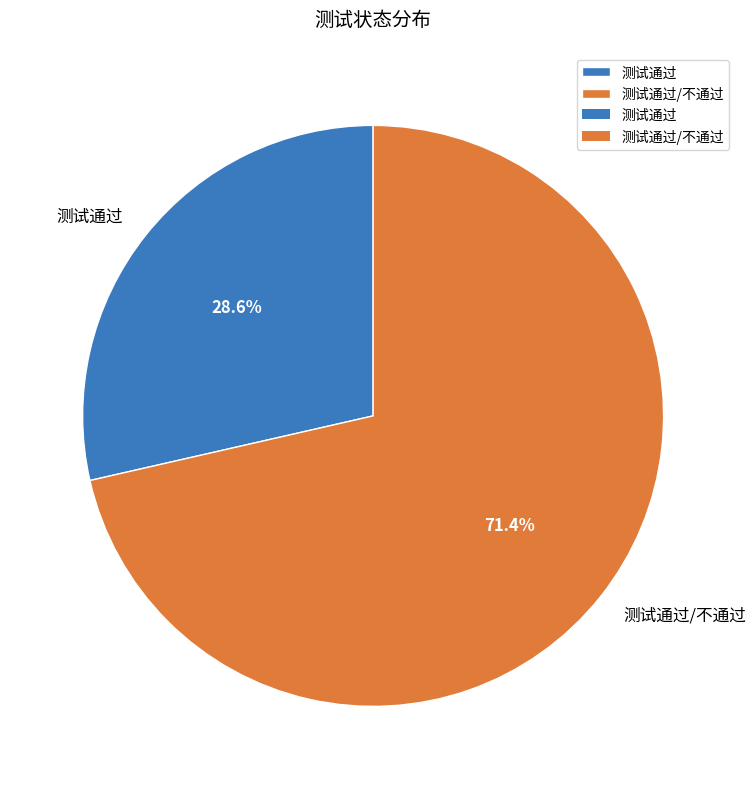

How many segments does this pie chart have?

2